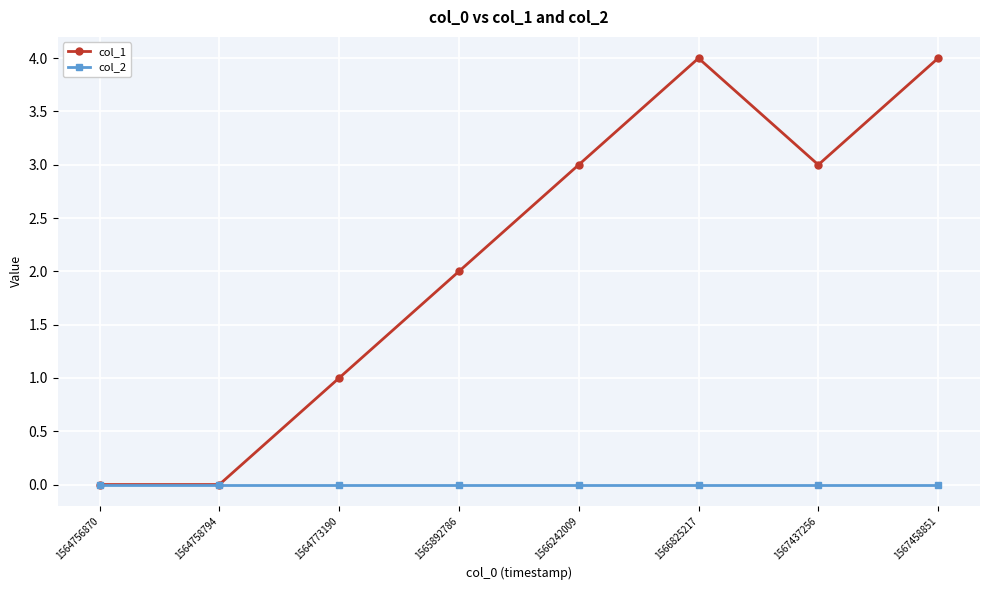

Which series has the widest spread of values?

col_1